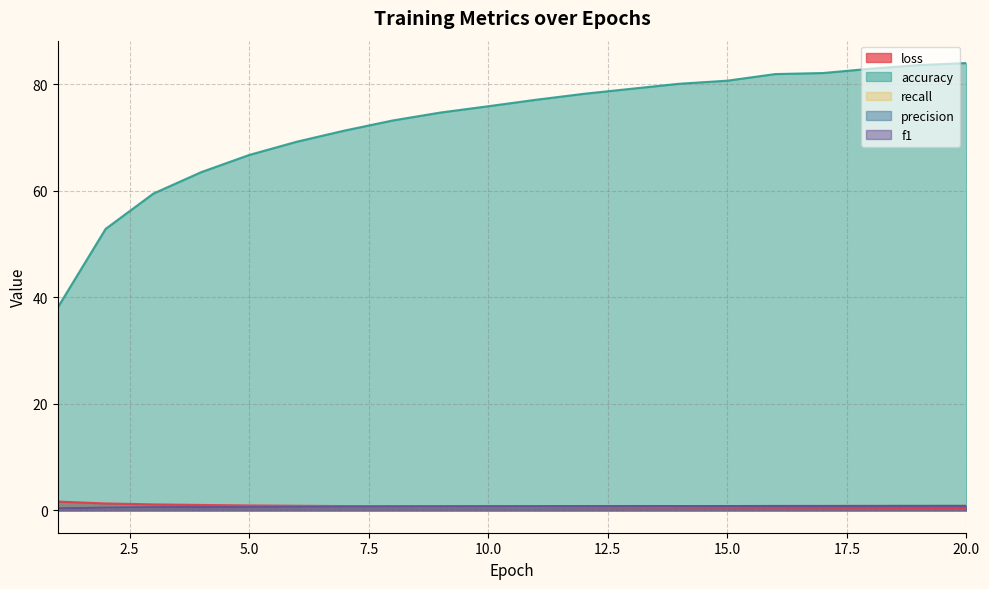

Reading left to right, list all the values displayed in this chart.

loss: 1.7	1.3	1.1	1.0	0.9	0.9	0.8	0.8	0.7	0.7	0.7	0.6	0.6	0.6	0.5	0.5	0.5	0.5	0.5	0.5
accuracy: 38.1	52.9	59.5	63.5	66.7	69.2	71.3	73.2	74.7	75.9	77.1	78.2	79.2	80.1	80.7	81.9	82.1	82.9	83.6	84.0
recall: 0.4	0.5	0.6	0.6	0.7	0.7	0.7	0.7	0.7	0.8	0.8	0.8	0.8	0.8	0.8	0.8	0.8	0.8	0.8	0.8
precision: 0.4	0.5	0.6	0.6	0.7	0.7	0.7	0.7	0.7	0.8	0.8	0.8	0.8	0.8	0.8	0.8	0.8	0.8	0.8	0.8
f1: 0.4	0.5	0.6	0.6	0.7	0.7	0.7	0.7	0.7	0.8	0.8	0.8	0.8	0.8	0.8	0.8	0.8	0.8	0.8	0.8